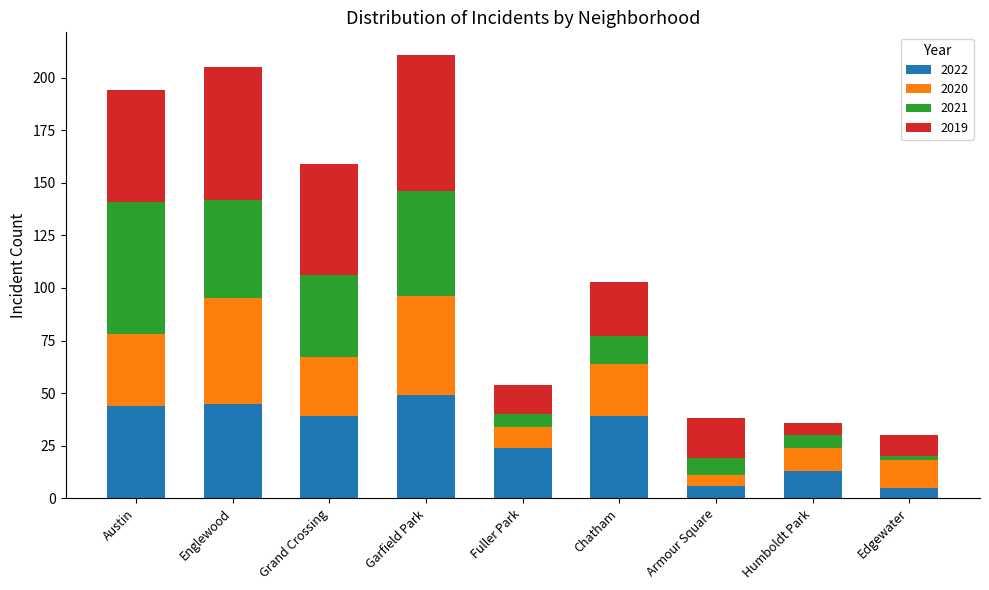

Is it true that 2022 equals 24 at Fuller Park?

True